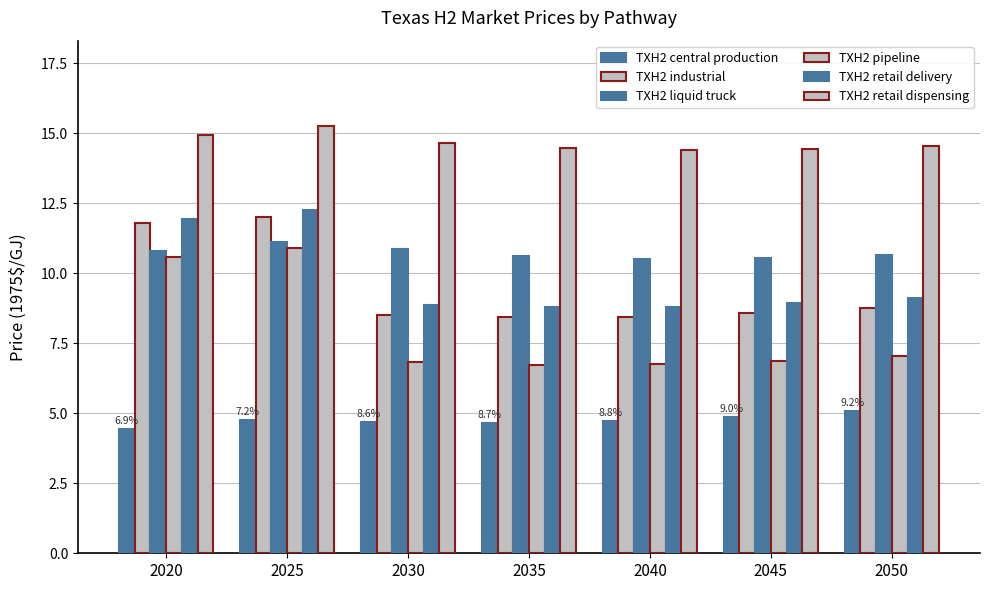

Is the value of TXH2 retail dispensing at 2025 greater than the value of TXH2 liquid truck at 2025?

Yes